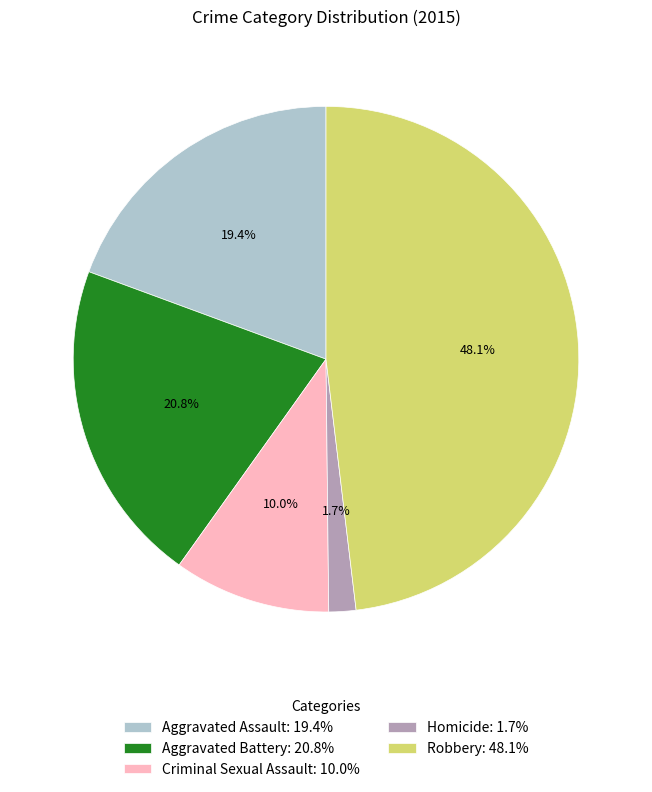

The Criminal Sexual Assault slice represents 1% of the pie. True or false?

False